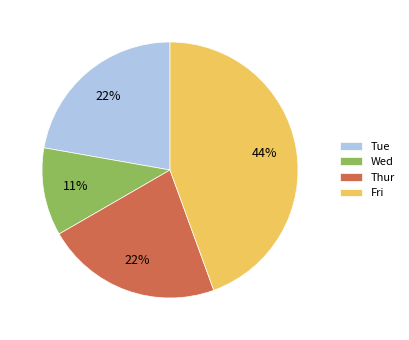

Combined, do Thur and Fri account for over 50%?

Yes